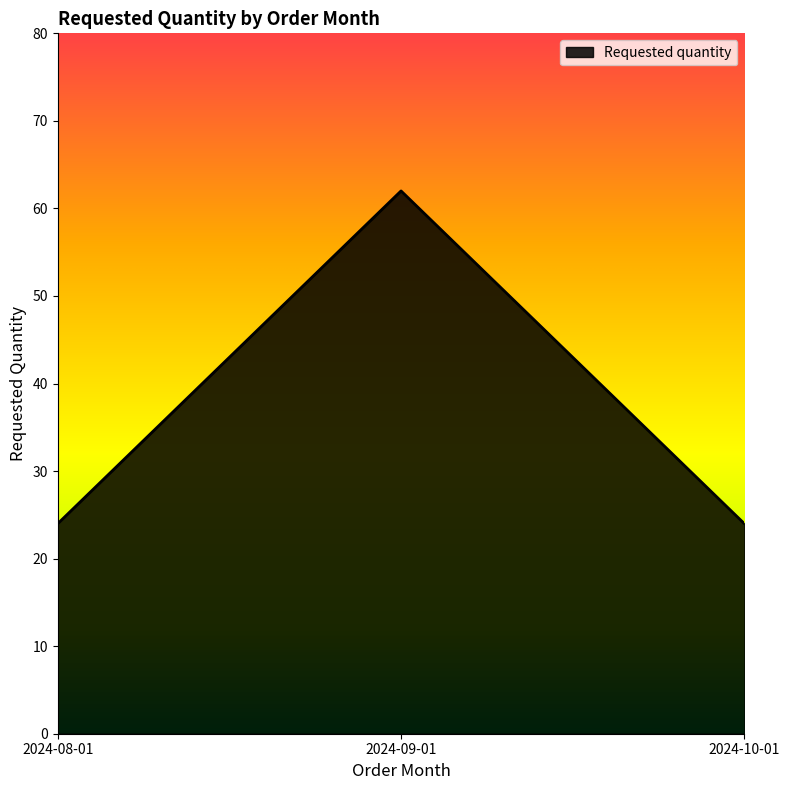

What position from the right is 2024-09-01?

2